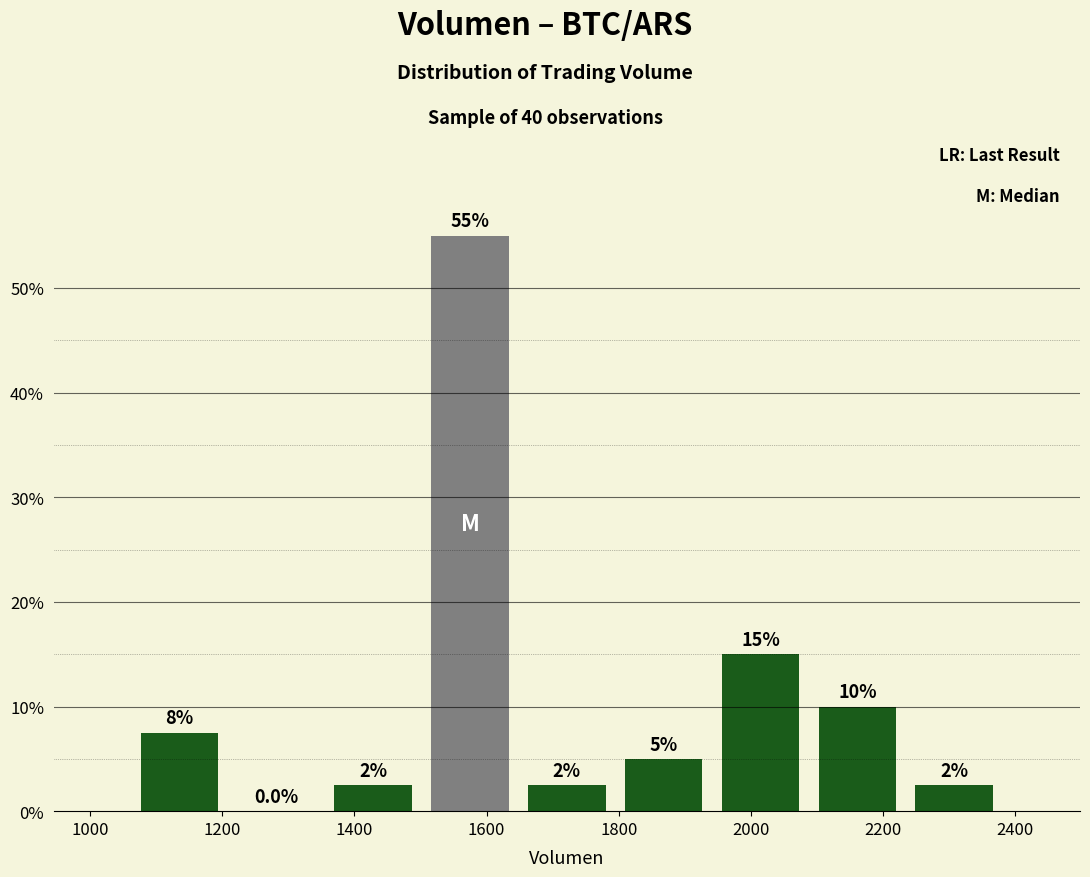

Which range on the x-axis has the tallest bar?

1500 to 1640